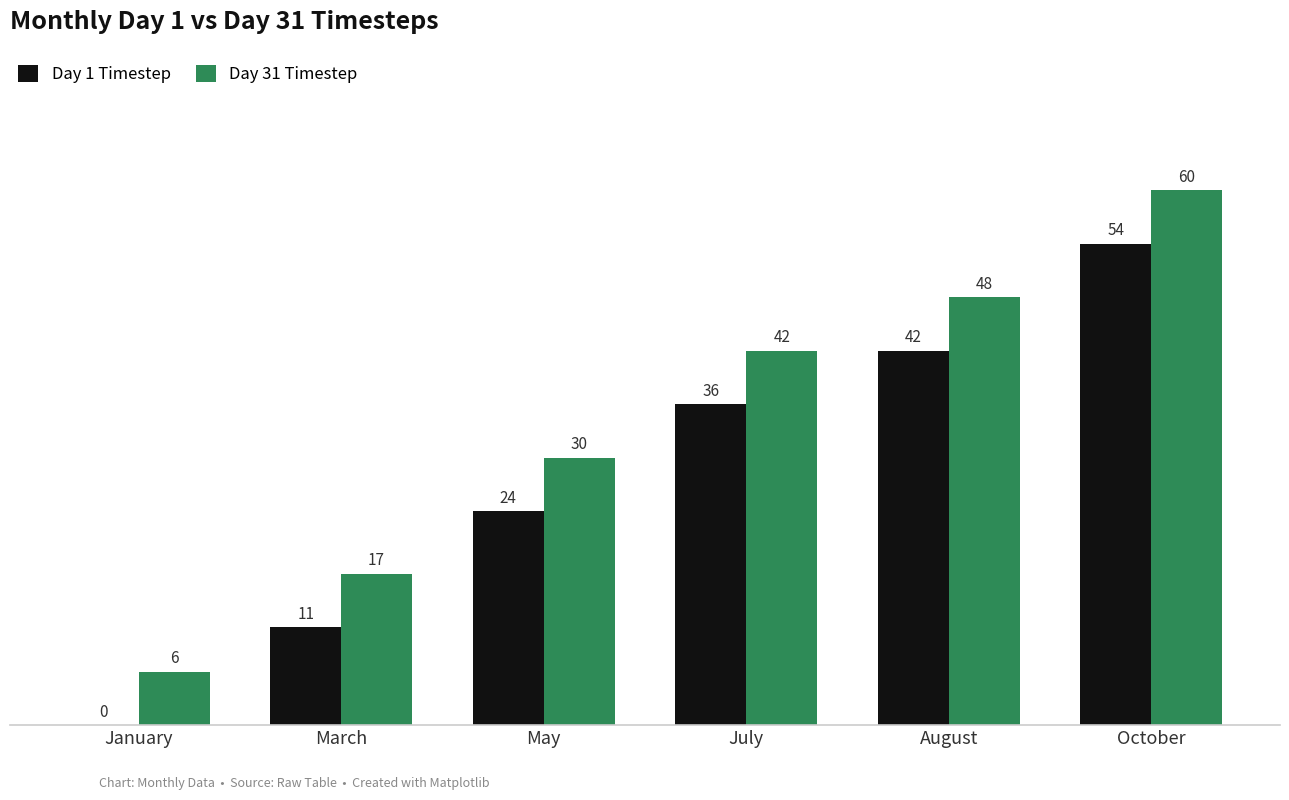

What is the greatest value displayed?

60